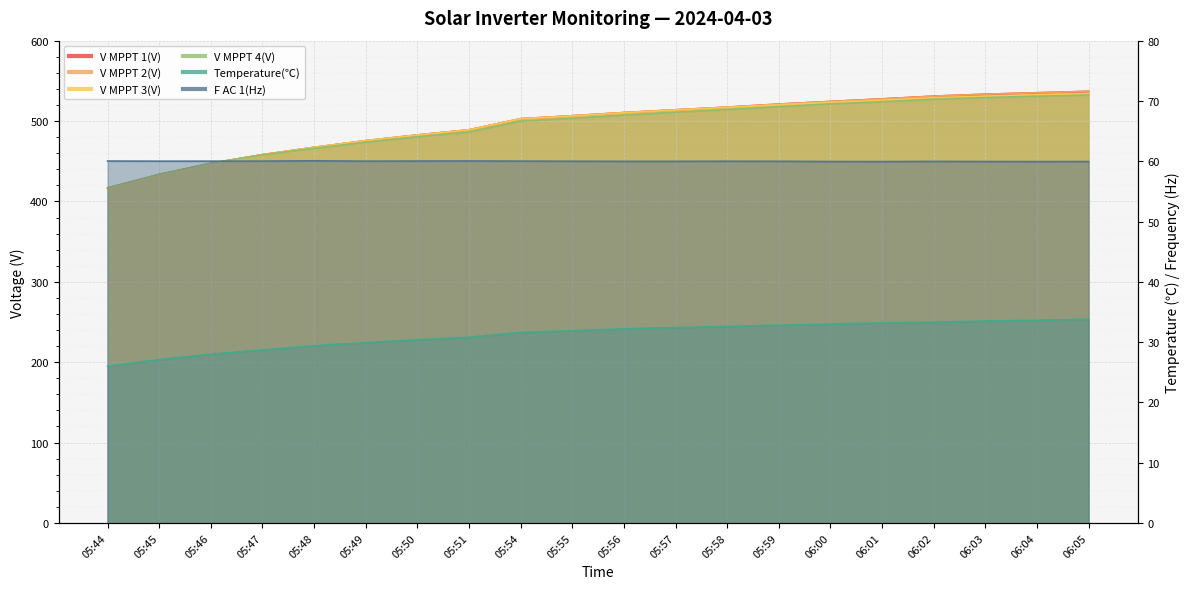

What is the maximum value shown in the chart?

537.0